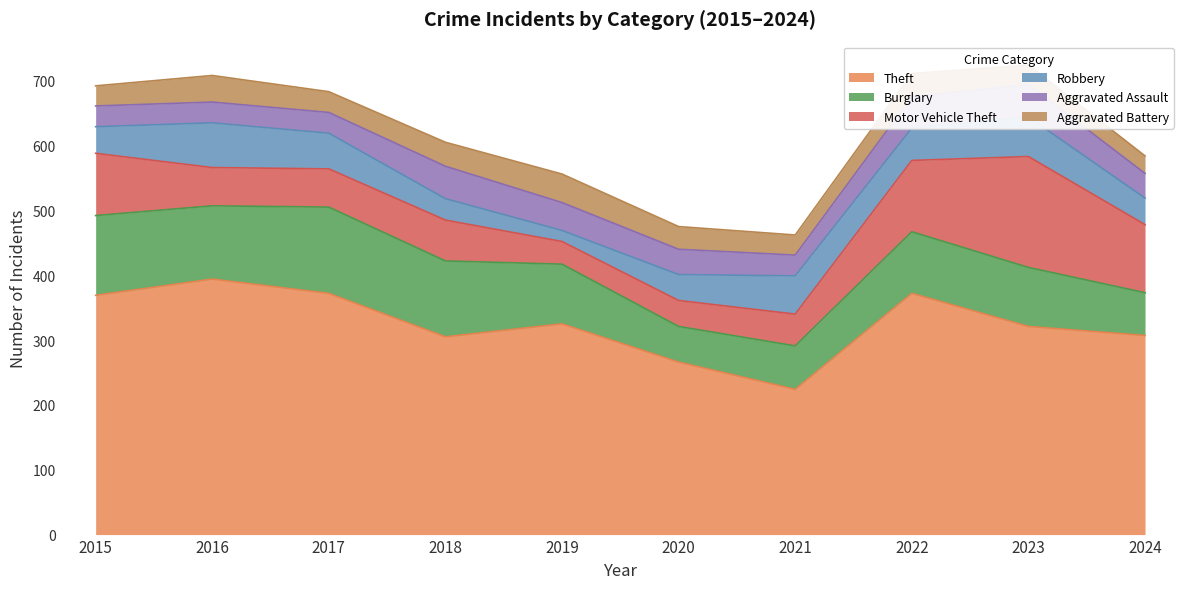

The Aggravated Battery series shows 35 at 2020. True or false?

True